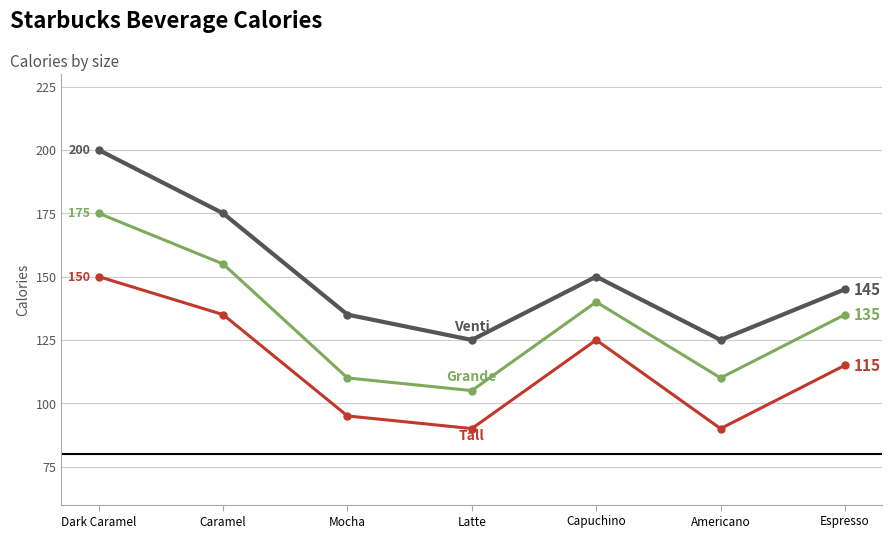

What is the greatest value displayed?

200